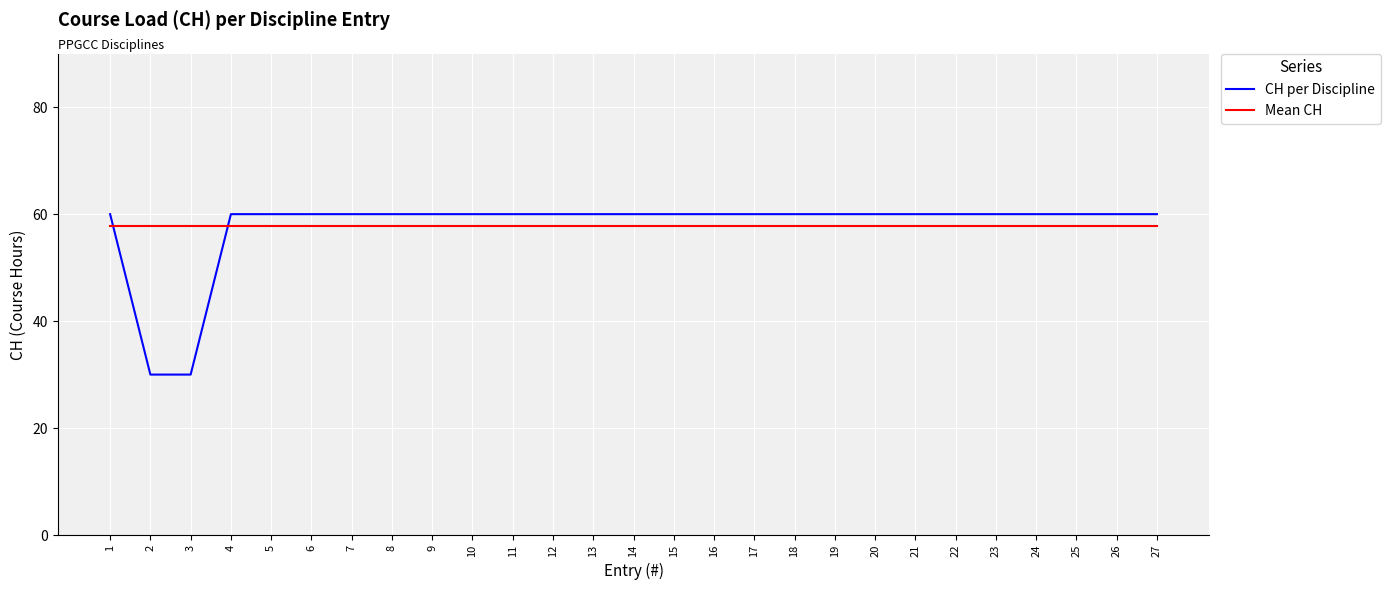

Which series ends up on top after the final intersection of Mean CH and CH per Discipline?

CH per Discipline